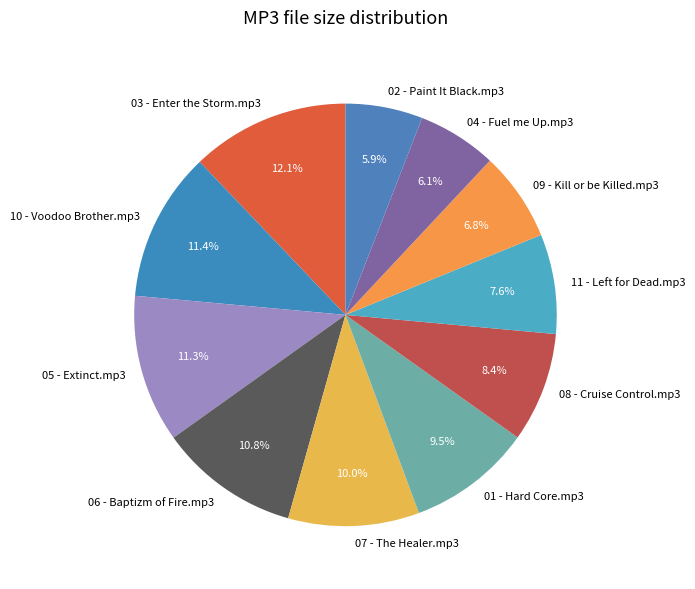

Is 07 - The Healer.mp3 the majority of the pie?

No